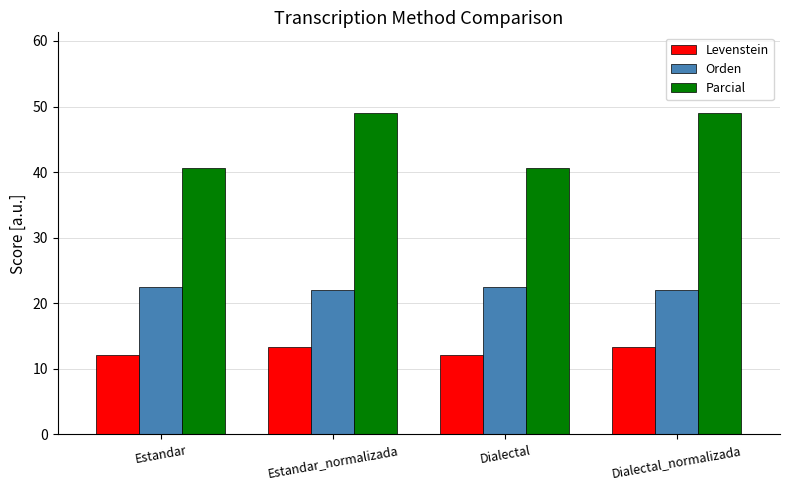

How many data points in Levenstein are less than 13?

2